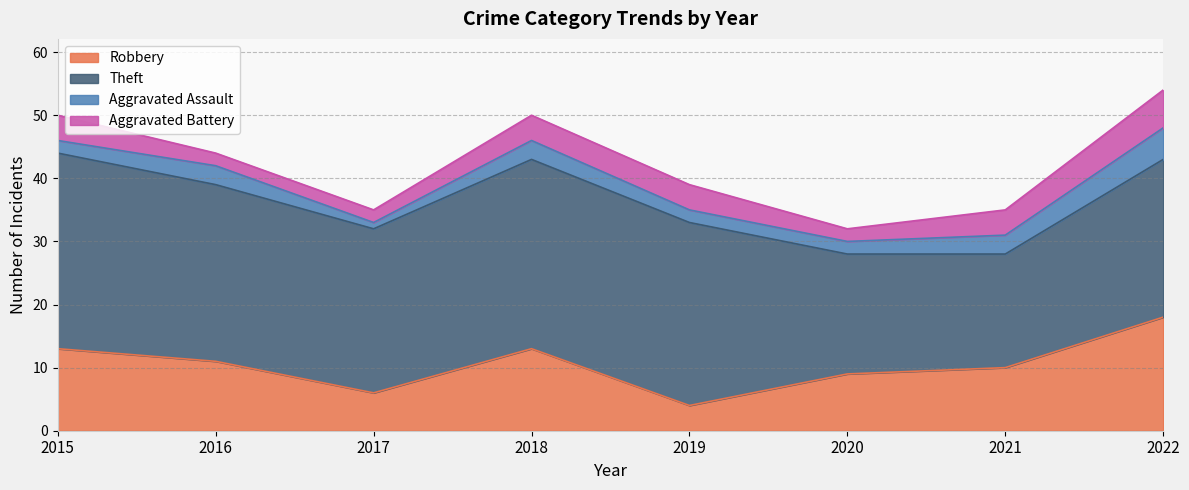

Where is the first local minimum for Theft?

2017